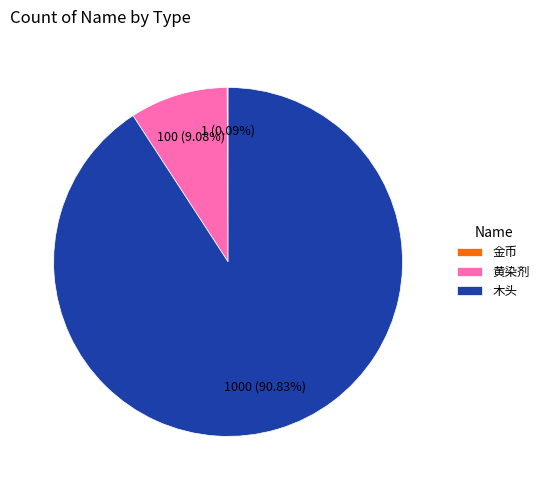

Approximately how many times larger is the value at 木头 compared to 黄染剂?

10.0